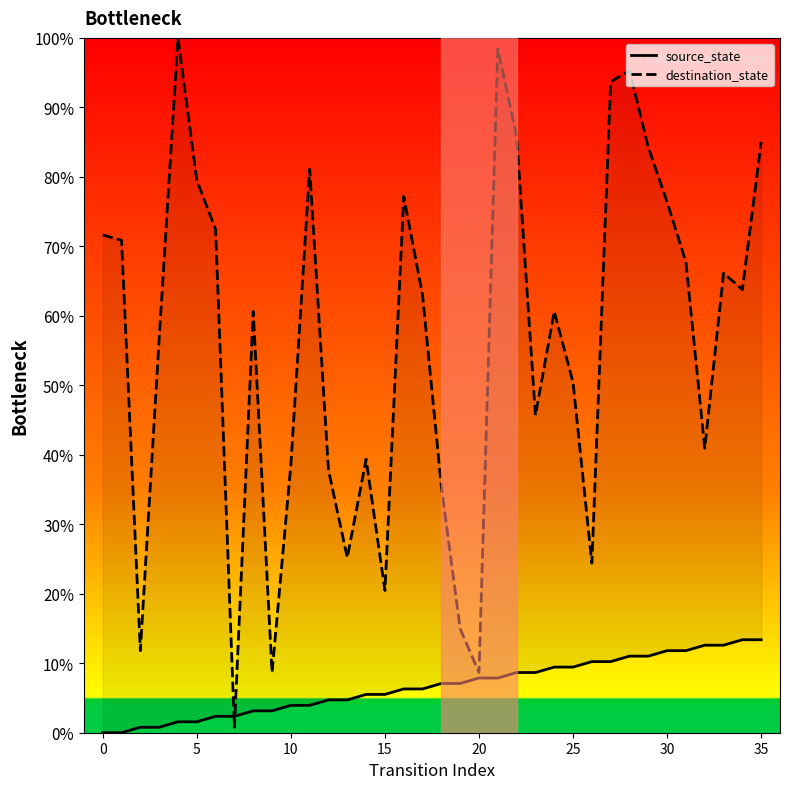

How many data points does each series have?

36